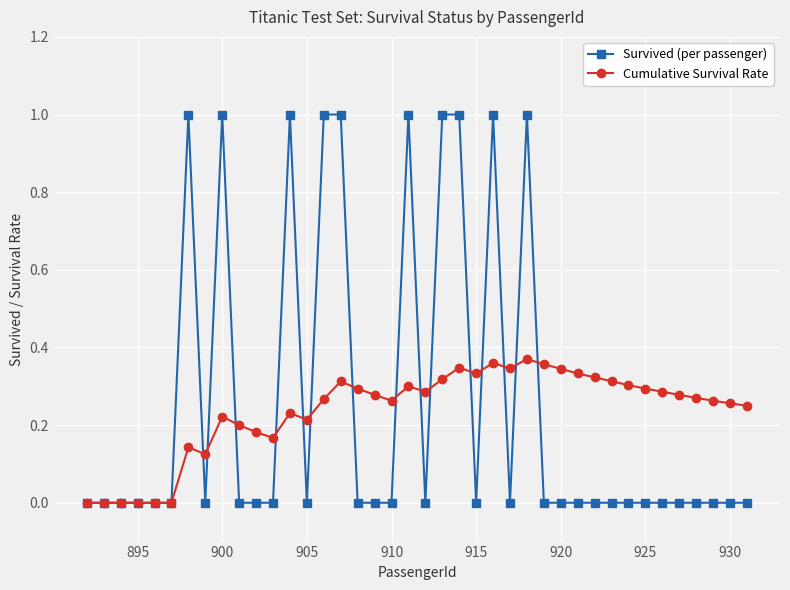

Which series has the largest range (max minus min)?

Survived (per passenger)